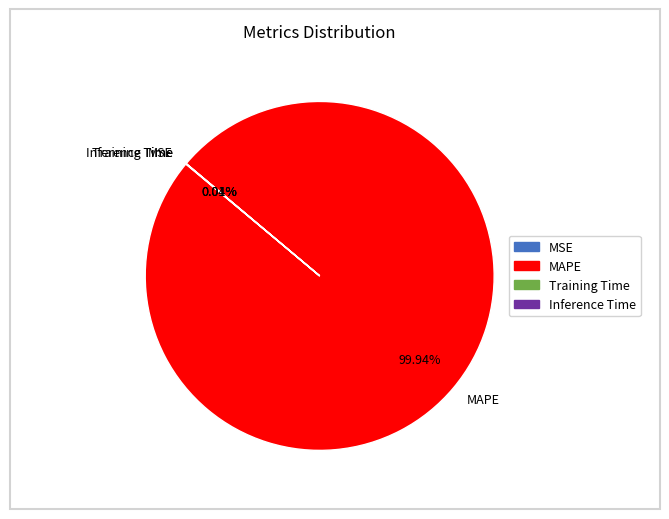

Which slice is the largest?

MAPE